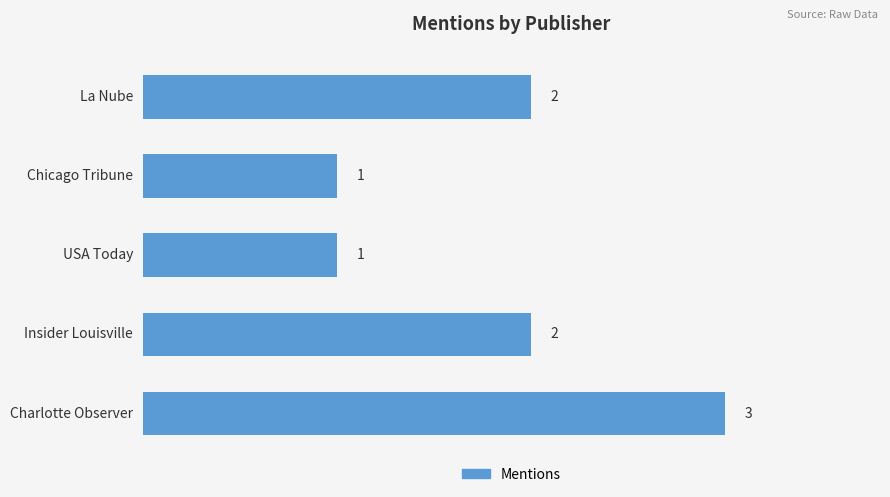

What is the greatest value displayed?

3